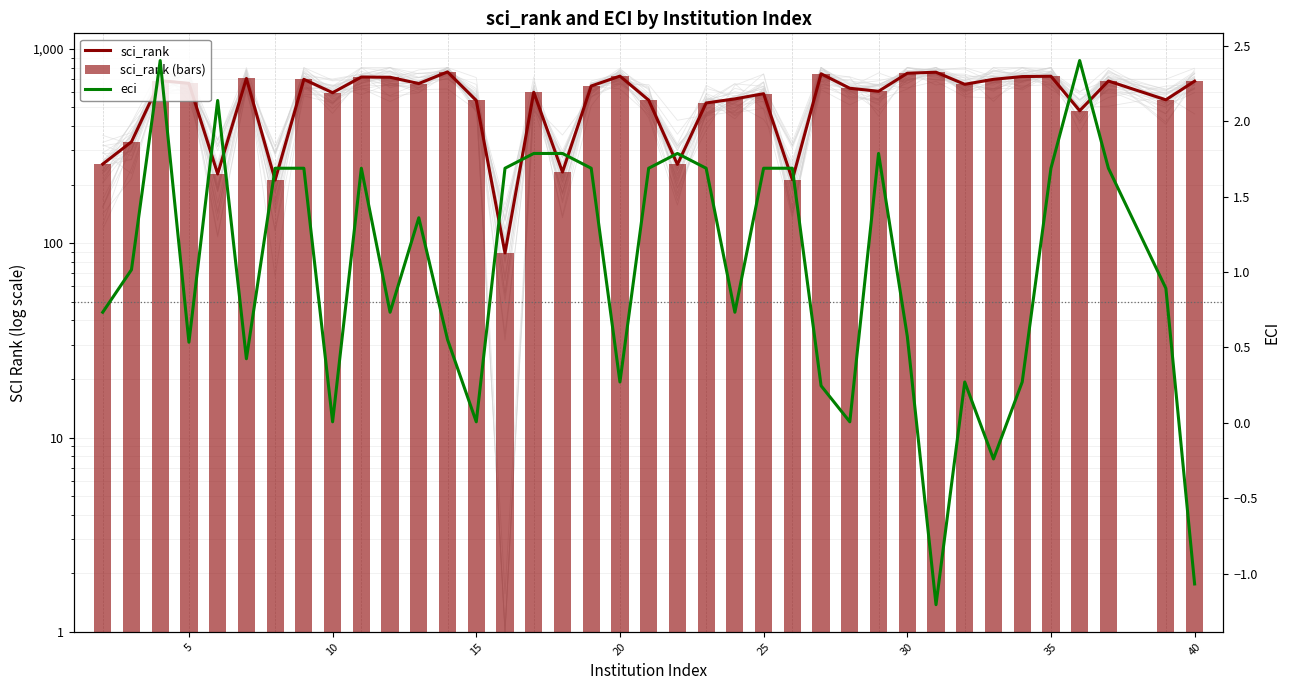

What are all the series names shown in the legend?

sci_rank, sci_rank (bars), eci